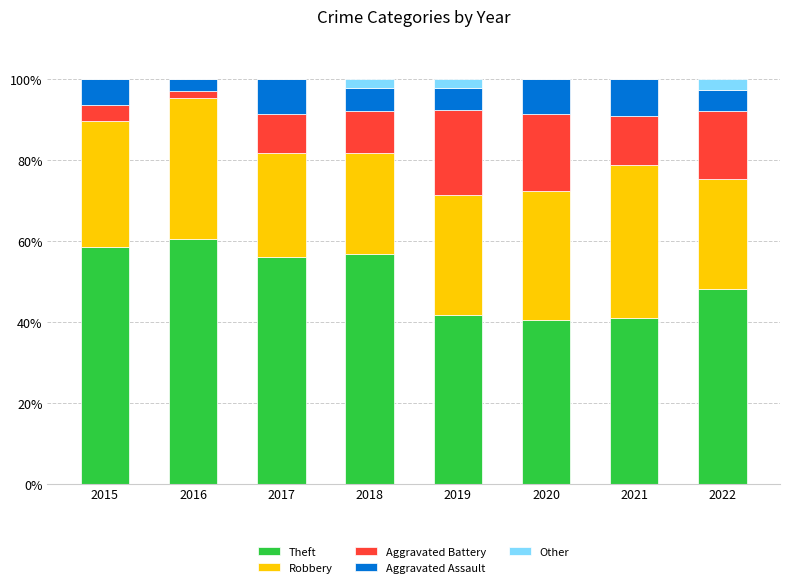

The value of Theft at 2021 is 55.7. True or false?

False